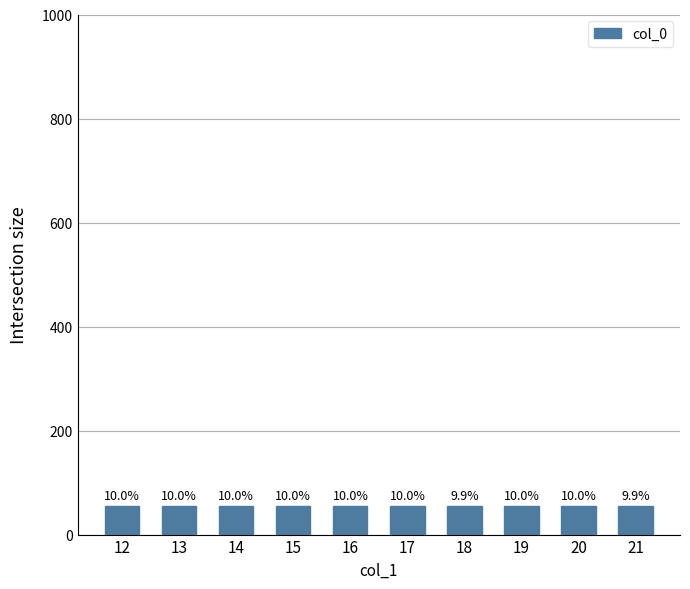

What is the average value?

55